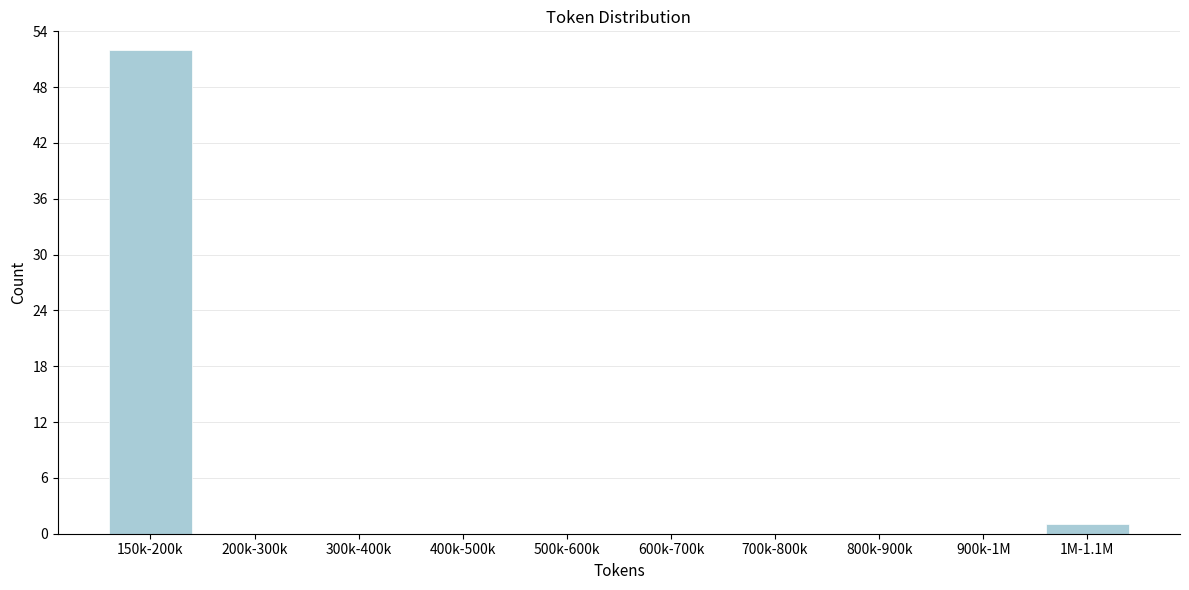

Reading left to right, list all the values displayed in this chart.

150k-200k=52	200k-300k=0	300k-400k=0	400k-500k=0	500k-600k=0	600k-700k=0	700k-800k=0	800k-900k=0	900k-1M=0	1M-1.1M=1